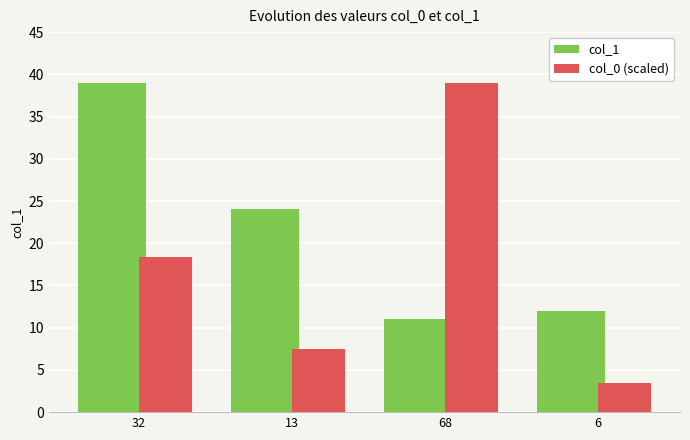

Is the value of col_1 at 68 greater than the value of col_0 (scaled) at 6?

Yes